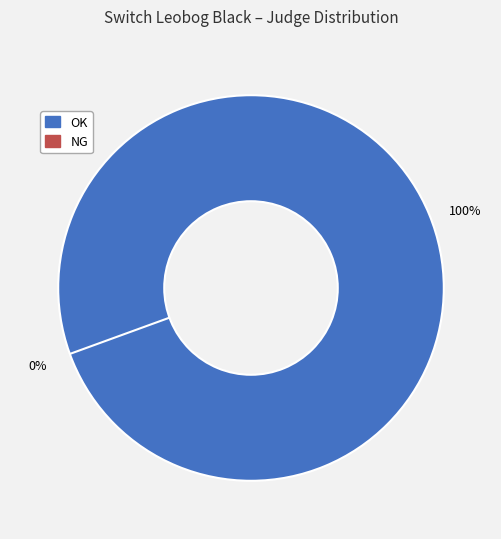

Is the sum of NG and OK greater than half?

Yes